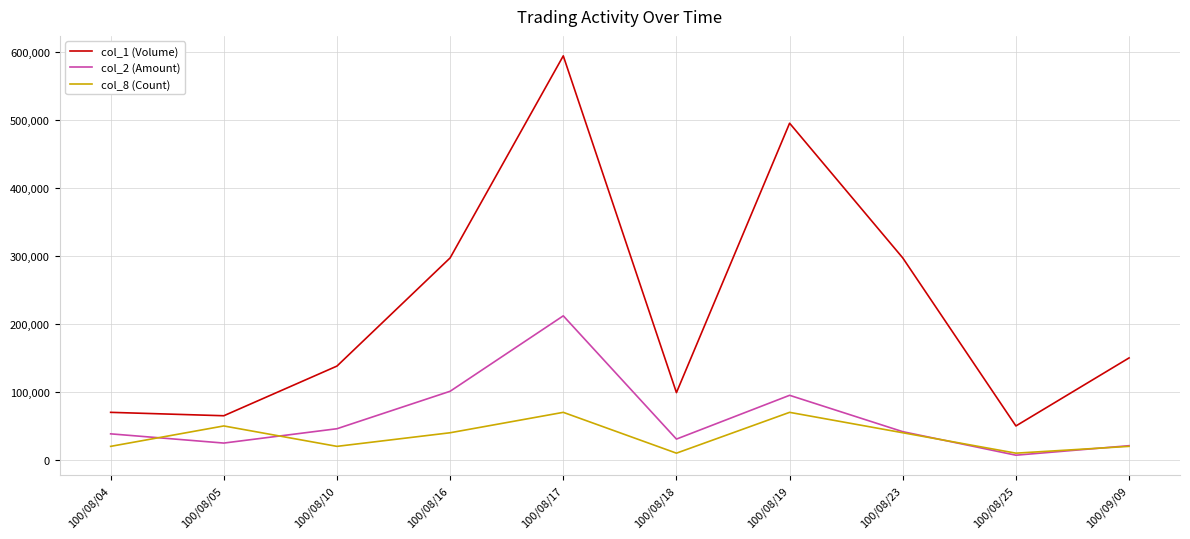

Does the chart have visible grid lines?

Yes